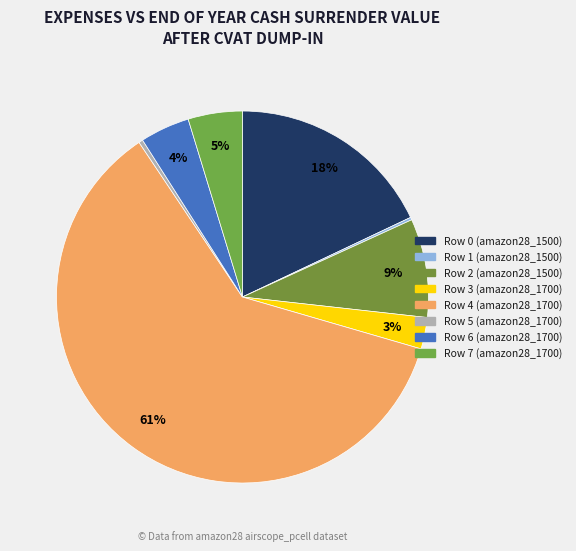

Rank the categories by value from lowest to highest.

Row 1 (amazon28_1500), Row 5 (amazon28_1700), Row 3 (amazon28_1700), Row 6 (amazon28_1700), Row 7 (amazon28_1700), Row 2 (amazon28_1500), Row 0 (amazon28_1500), Row 4 (amazon28_1700)